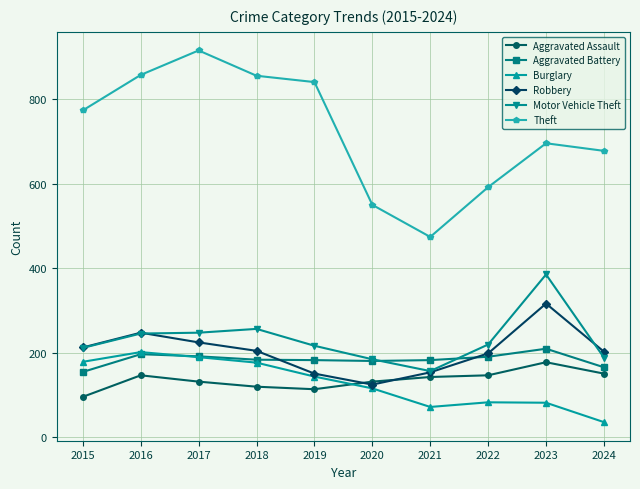

True or false: Burglary has a value of 61 at 2018.

False